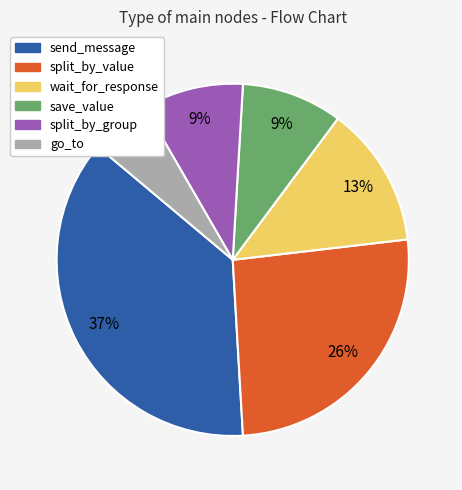

Count the number of slices in the pie.

6